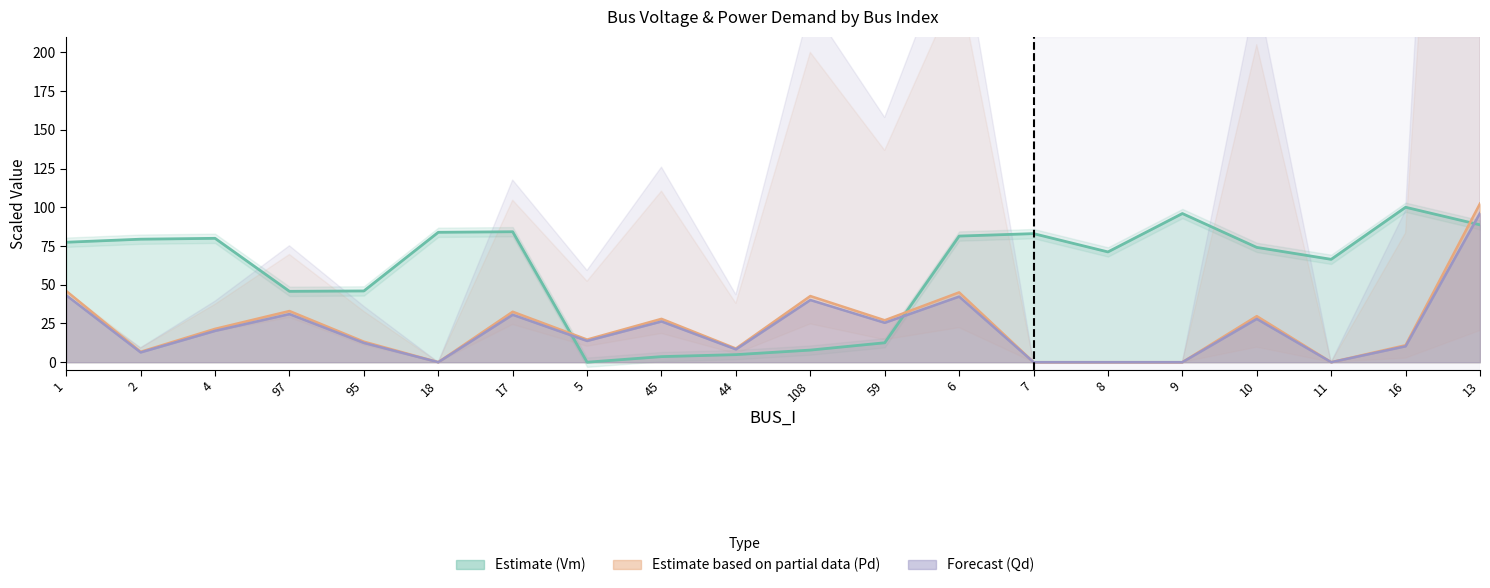

The value of Pd at 97 is 33.0. True or false?

True